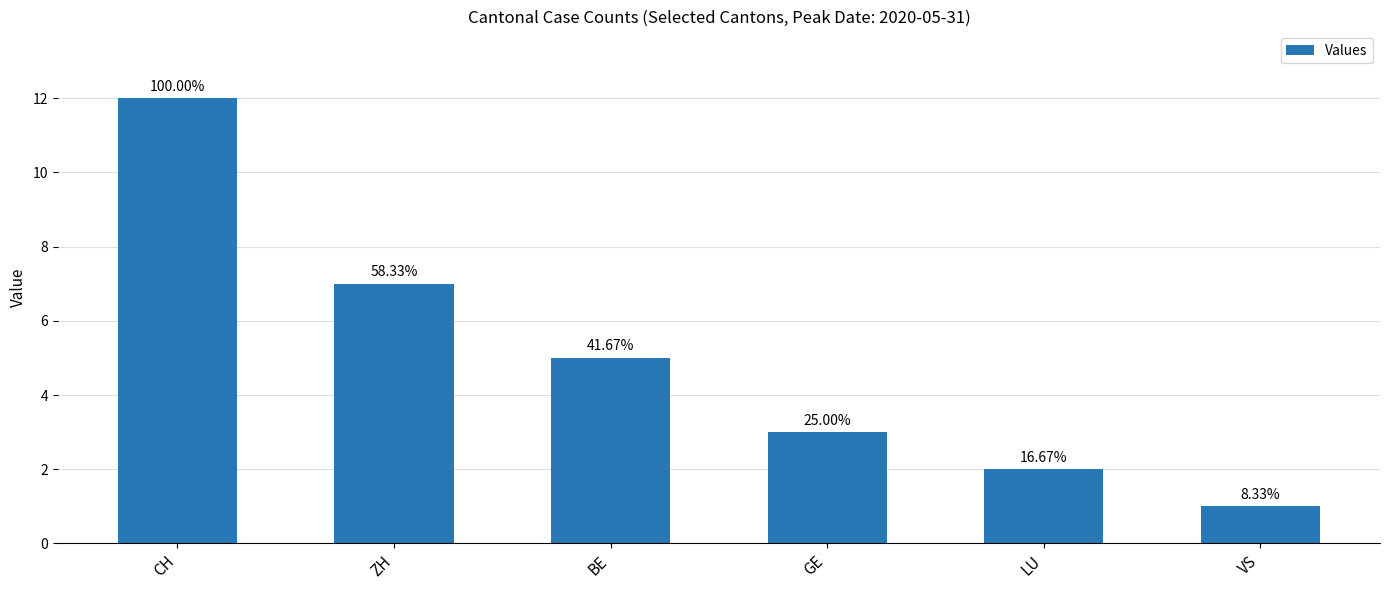

The value at LU is 2. True or false?

True